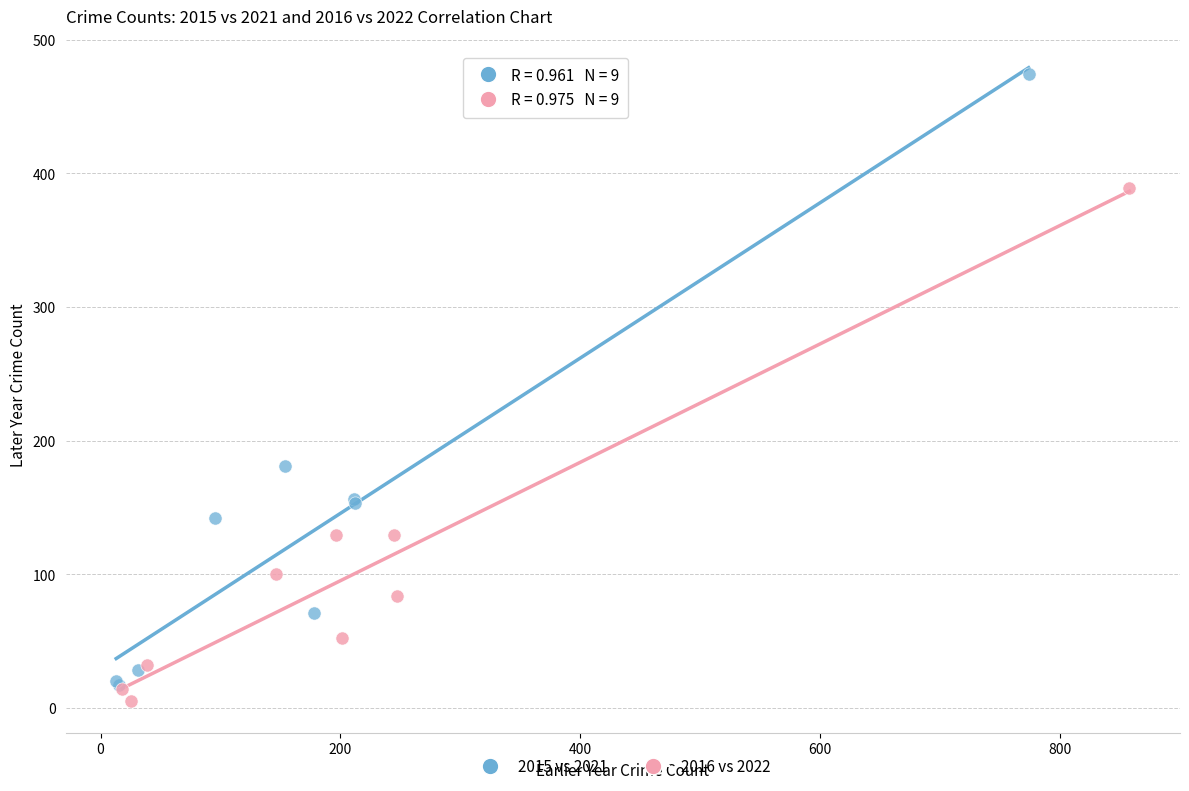

Which series has the widest spread of Y values?

2015 vs 2021